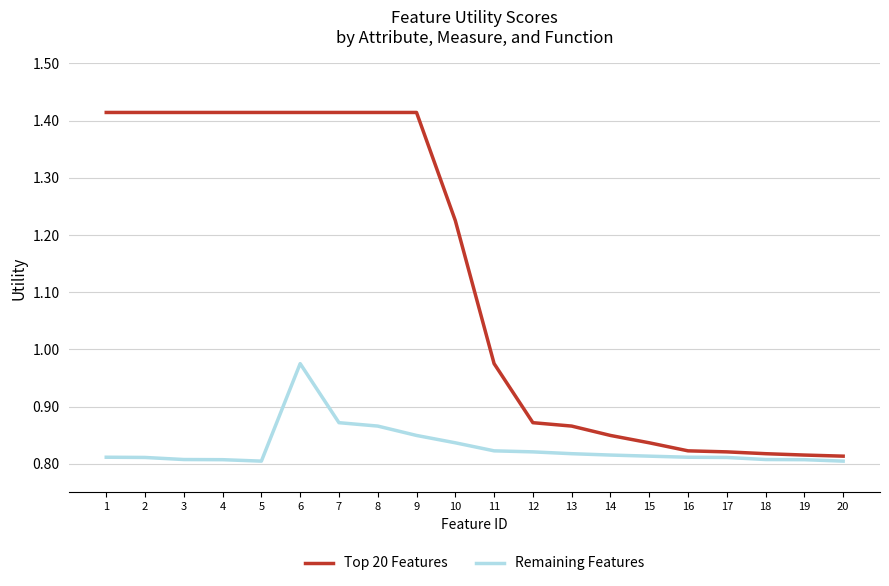

Is the value of Remaining Features at 2 greater than the value of Top 20 Features at 18?

No